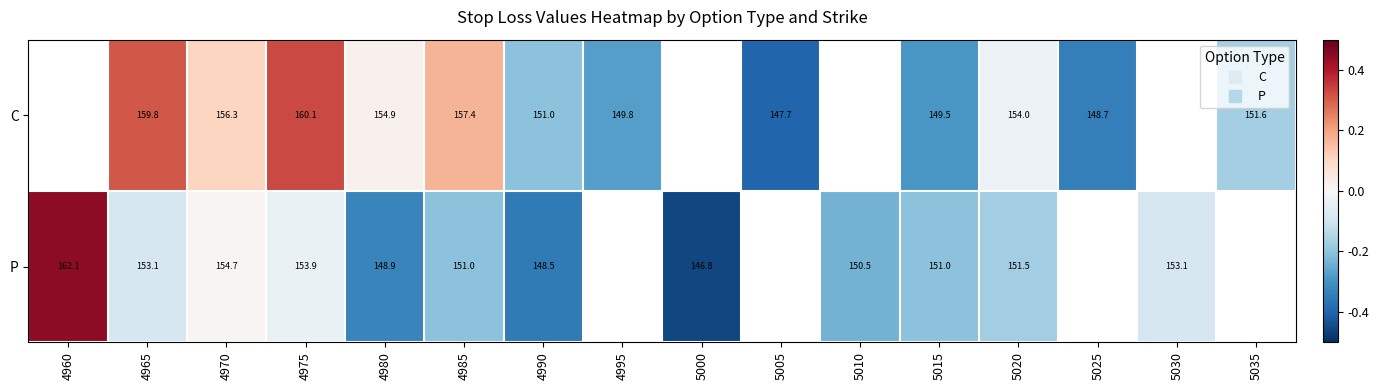

True or false: P has a value of -0.3 at 5020.

False